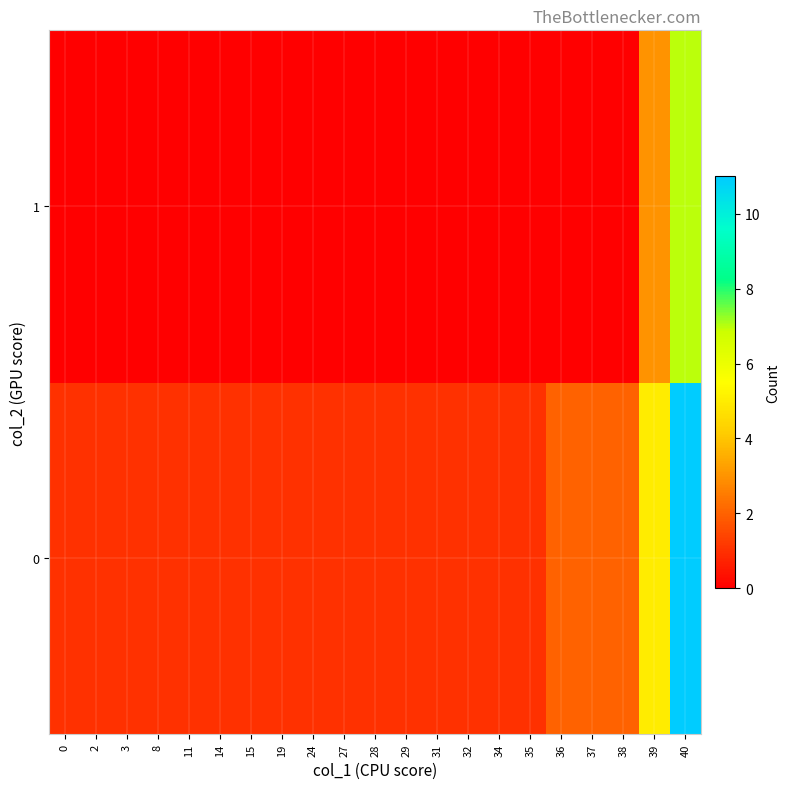

At how many categories does at least one series exceed 4?

2